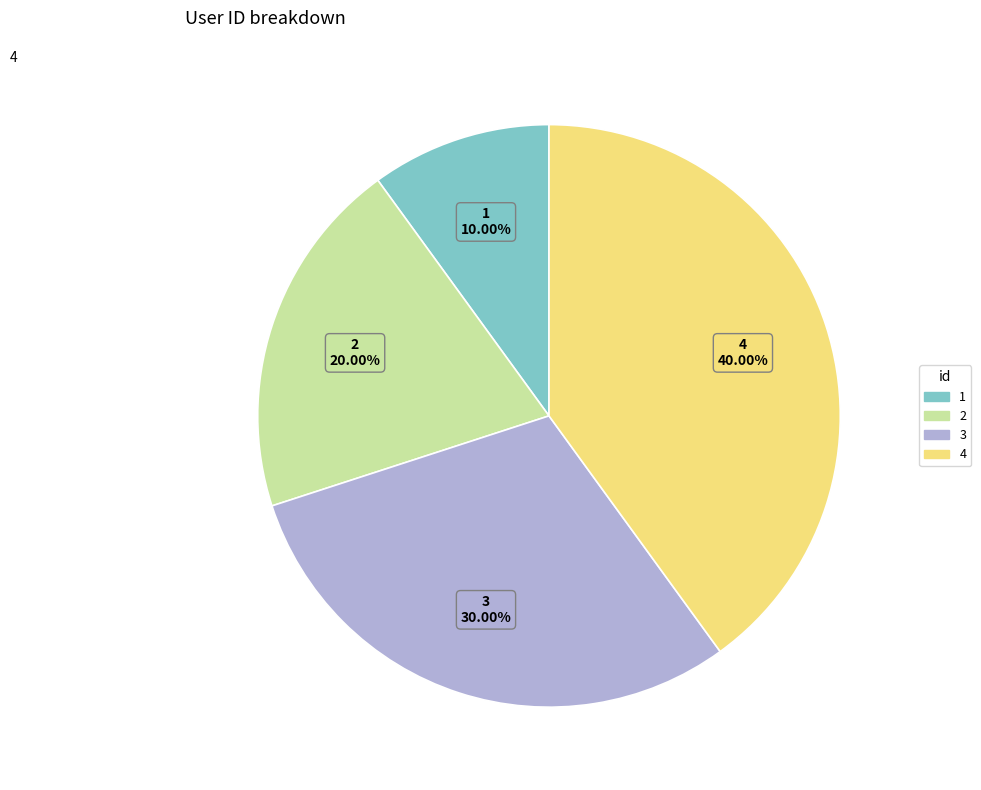

What is the smallest slice in the pie chart?

1